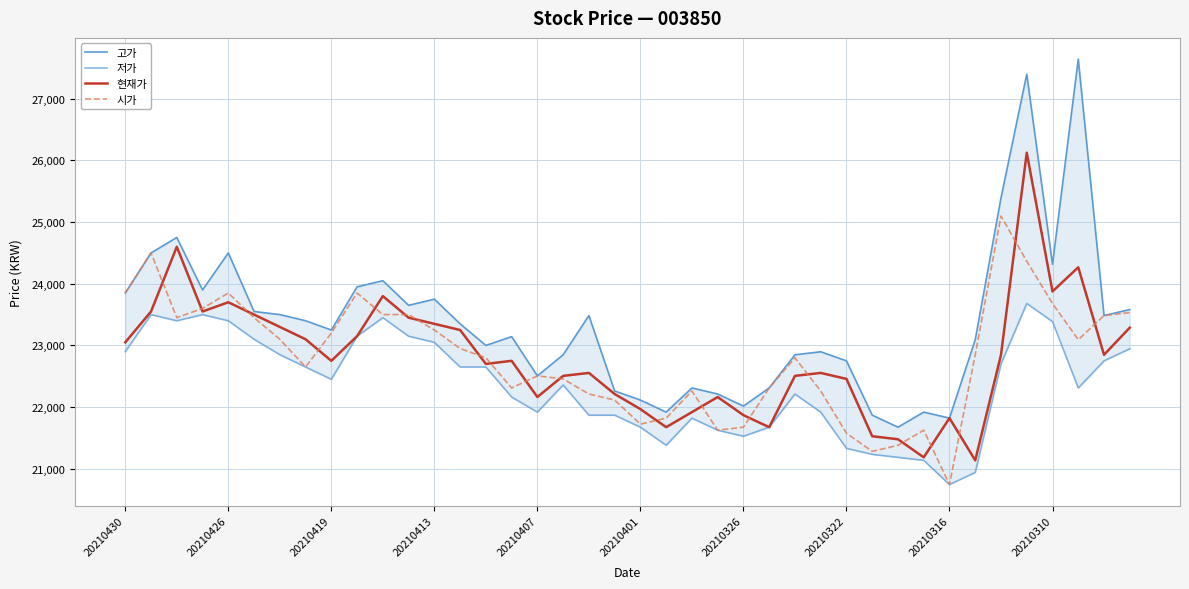

What is the maximum value for 현재가?

26126